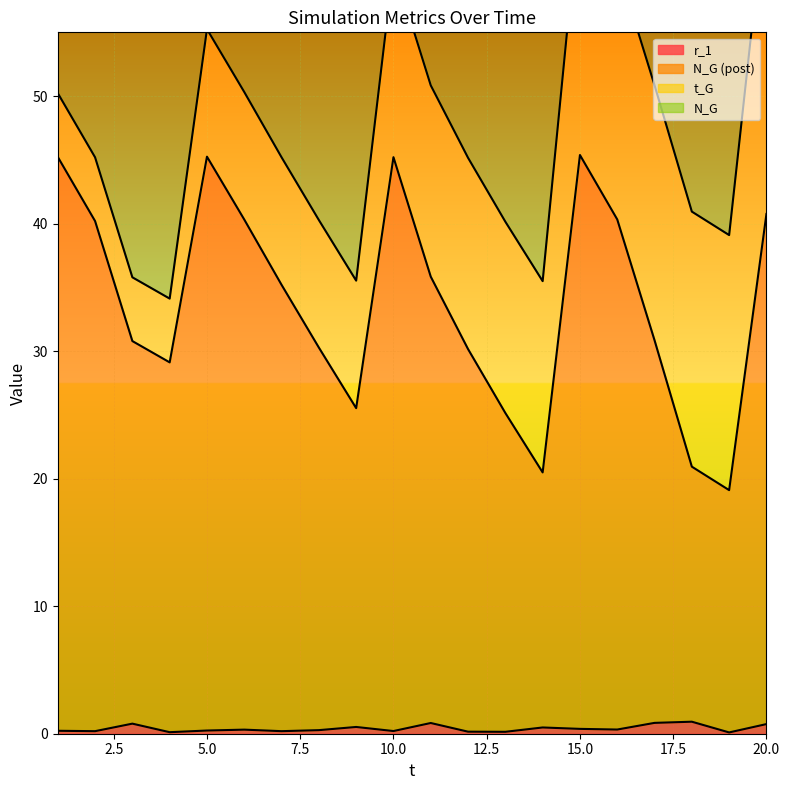

How many data points in N_G (post) are less than 35?

10